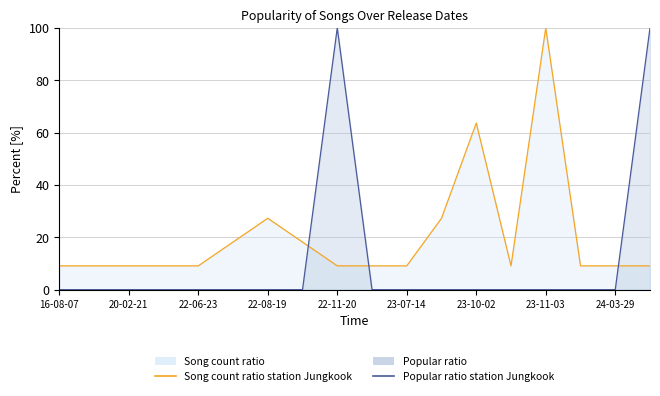

Reading left to right, list all the values displayed in this chart.

Song count ratio station Jungkook: 9.1	9.1	9.1	9.1	9.1	18.2	27.3	18.2	9.1	9.1	9.1	27.3	63.6	9.1	100.0	9.1	9.1	9.1
Popular ratio station Jungkook: 0.0	0.0	0.0	0.0	0.0	0.0	0.0	0.0	100.0	0.0	0.0	0.0	0.0	0.0	0.0	0.0	0.0	100.0